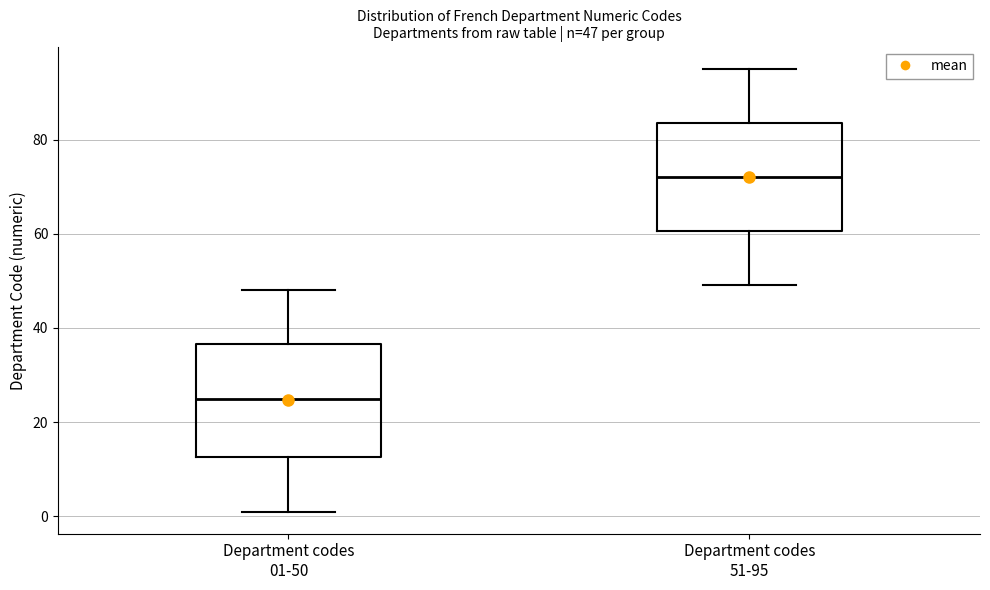

Which box's median line is the highest?

Department codes 51-95